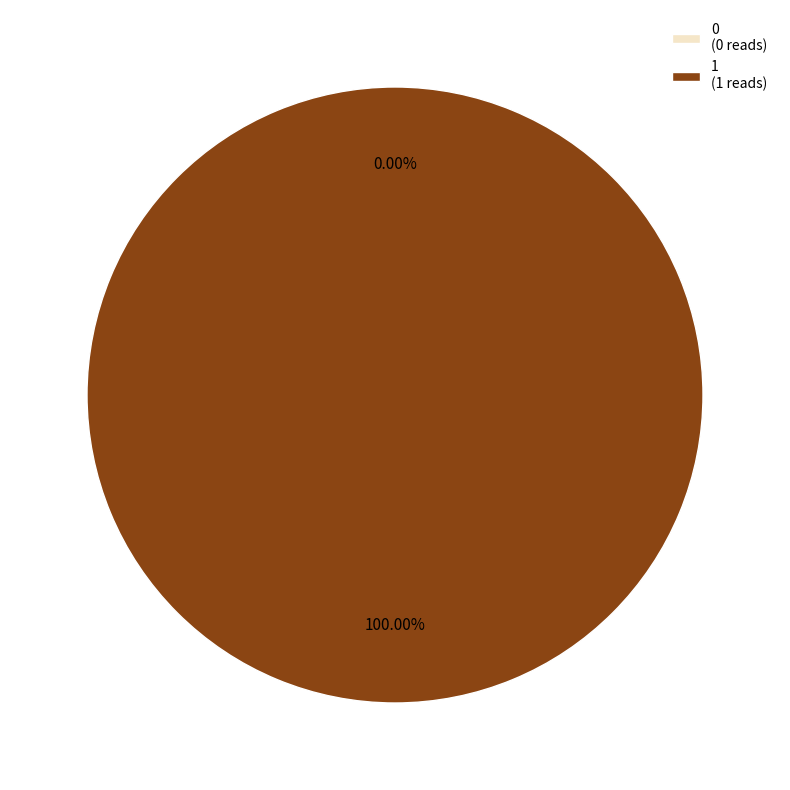

Rank the categories by value from lowest to highest.

0, 1